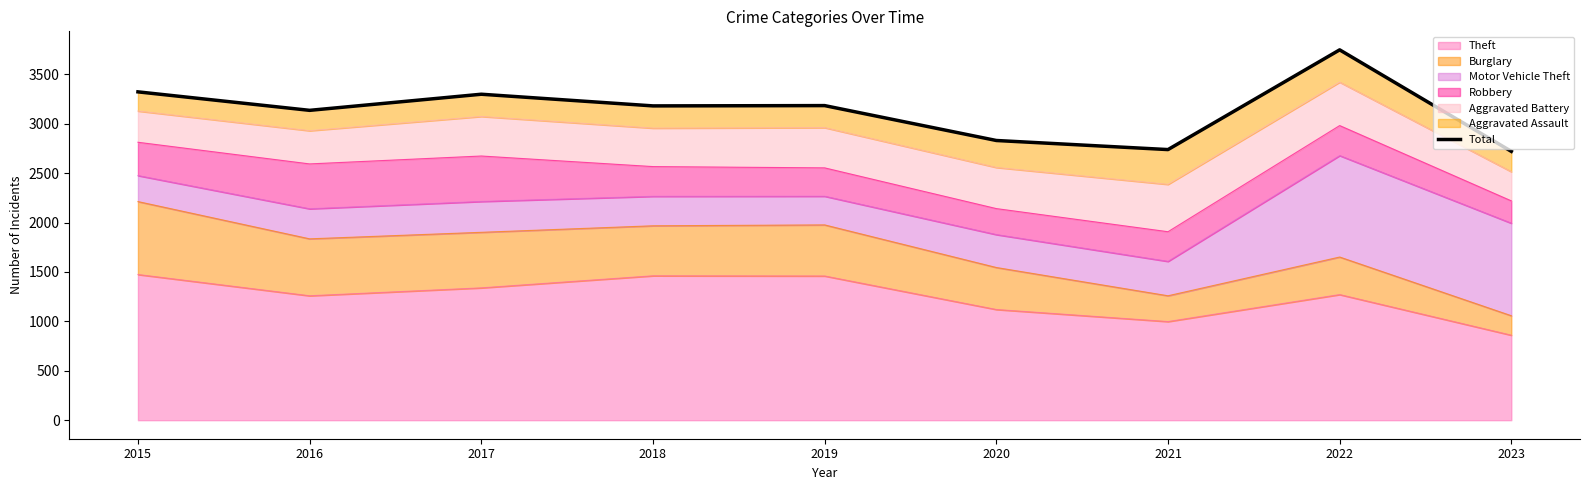

Where is the first local maximum?

2017